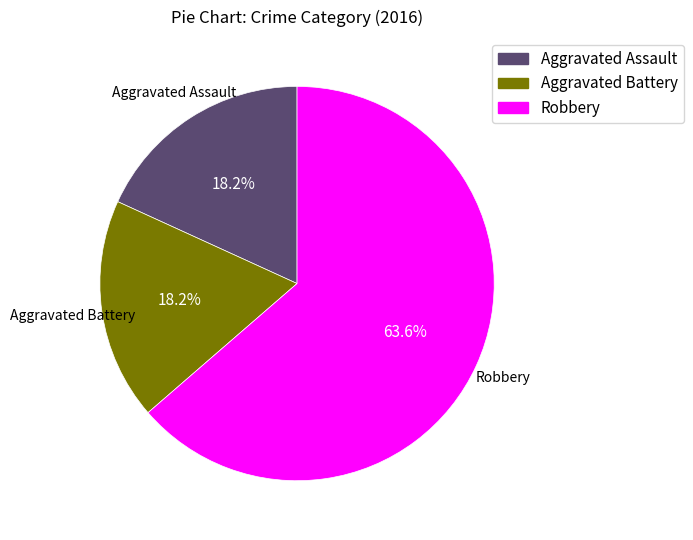

Approximately how many times larger is the value at Aggravated Battery compared to Aggravated Assault?

1.0